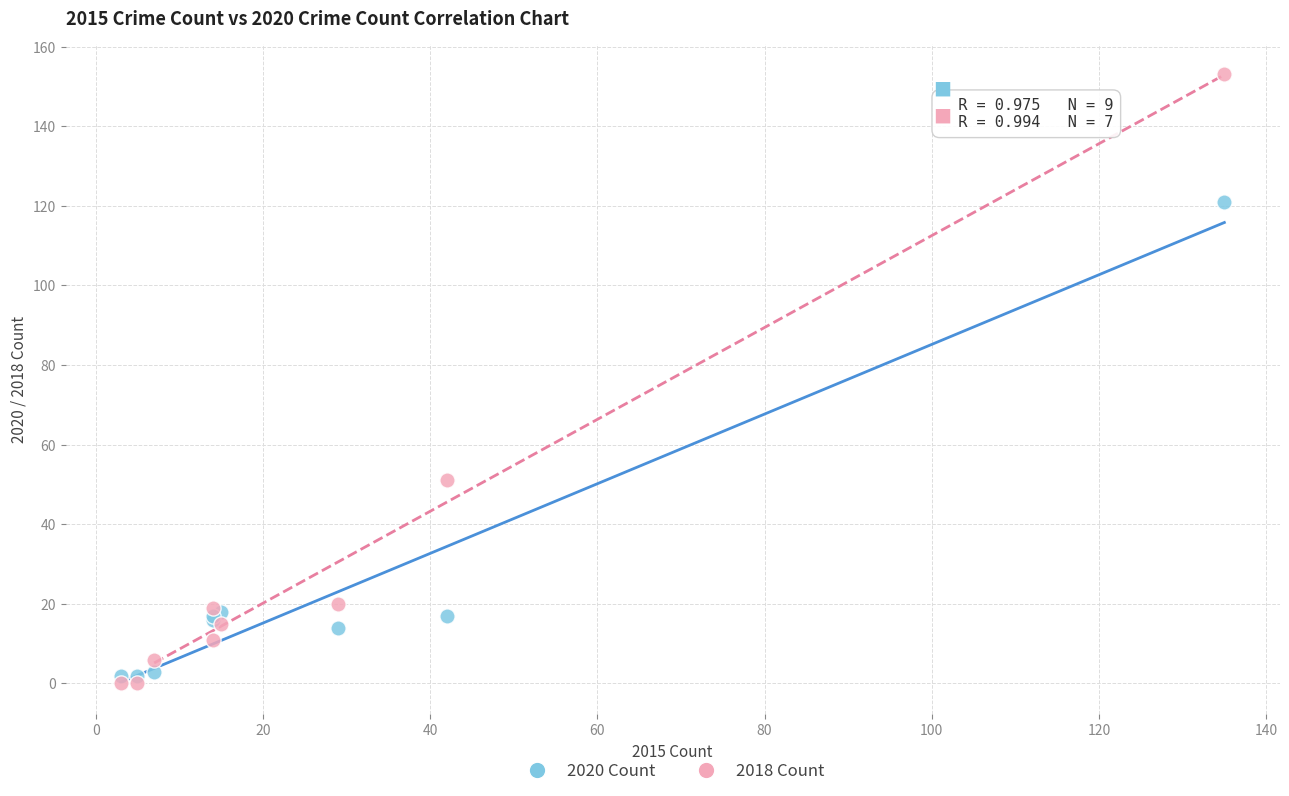

What is the X range (max minus min) for the scatter plot?

132